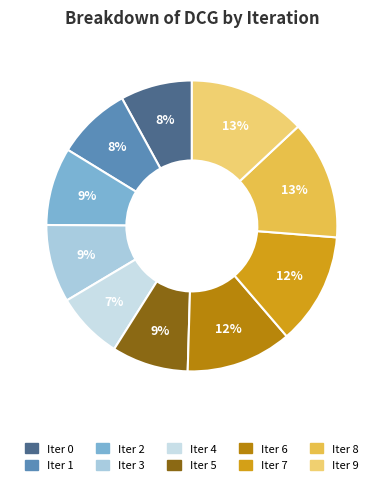

Which category has the smallest portion of the pie?

4